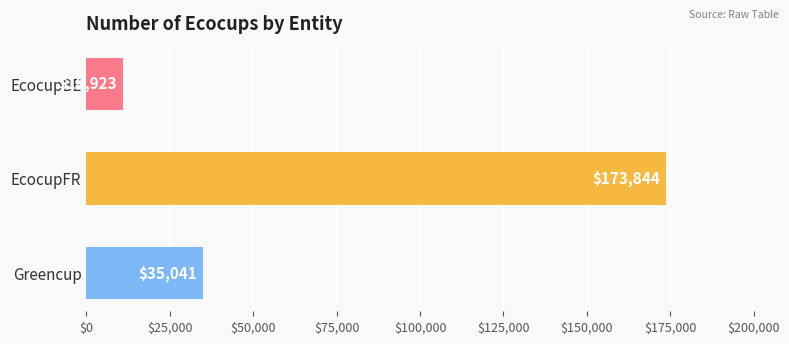

Which label corresponds to the largest value in the chart?

EcocupFR